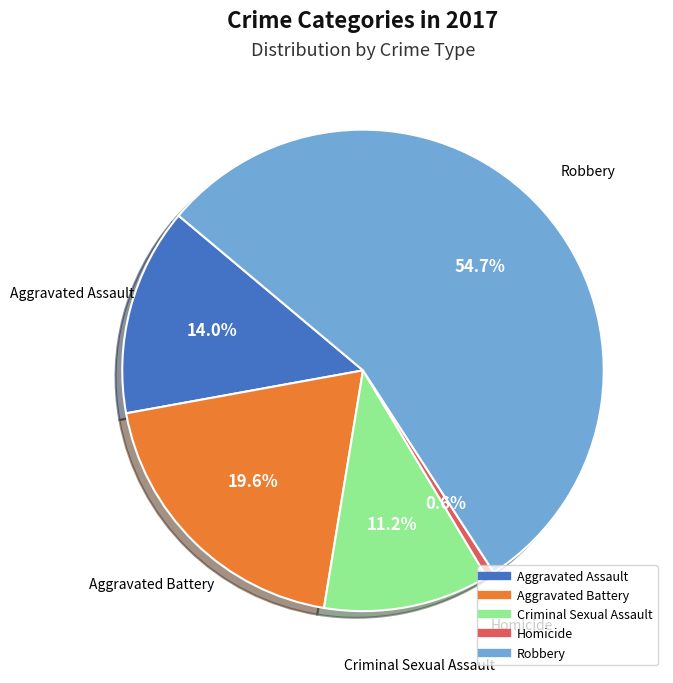

How many segments does this pie chart have?

5